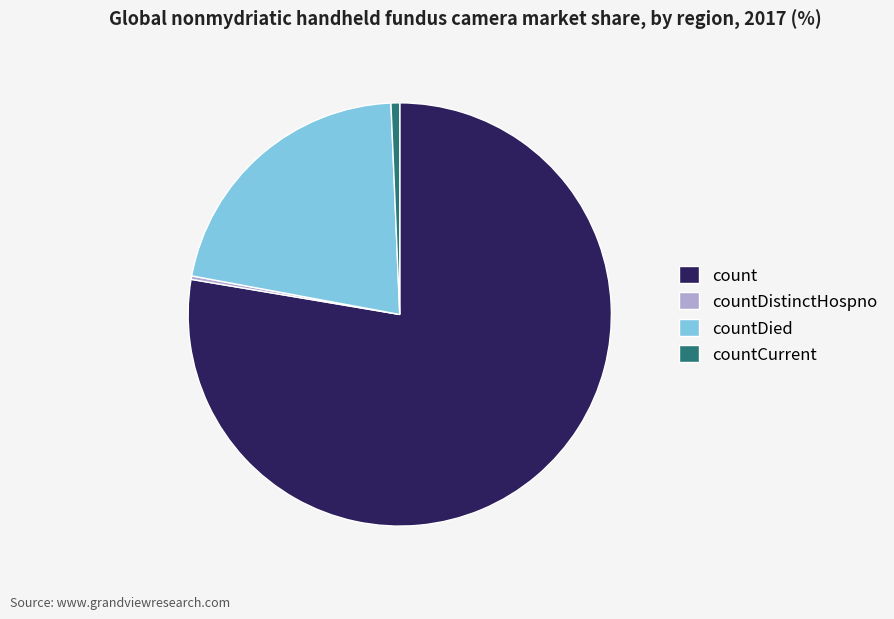

Combined, do countDied and countCurrent account for over 50%?

No